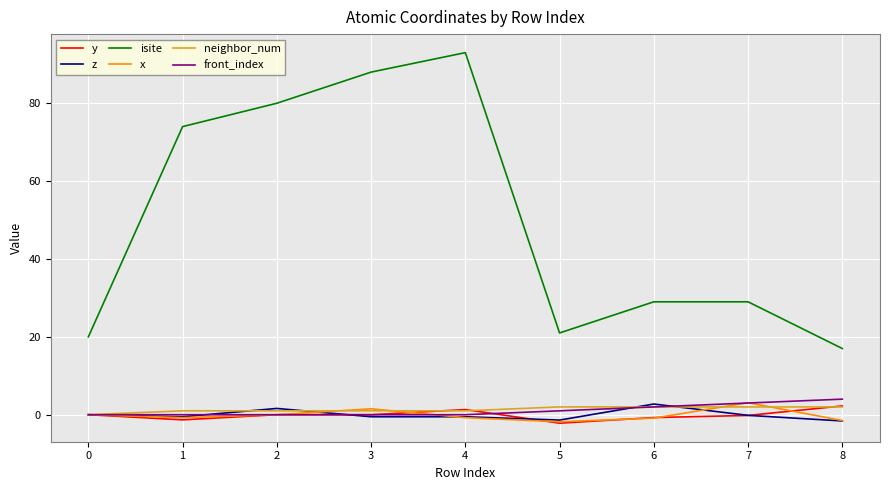

What is the average value of the x series?

-0.1